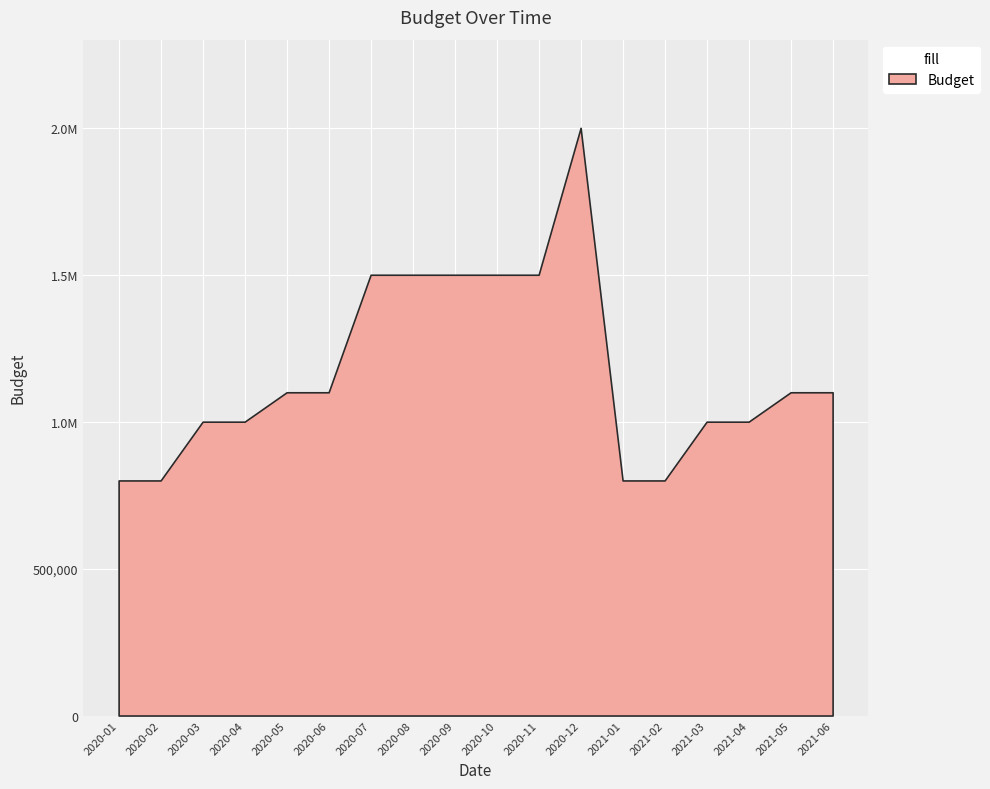

Rank the categories by value from highest to lowest.

2020-12, 2020-07, 2020-08, 2020-09, 2020-10, 2020-11, 2020-05, 2020-06, 2021-05, 2021-06, 2020-03, 2020-04, 2021-03, 2021-04, 2020-01, 2020-02, 2021-01, 2021-02